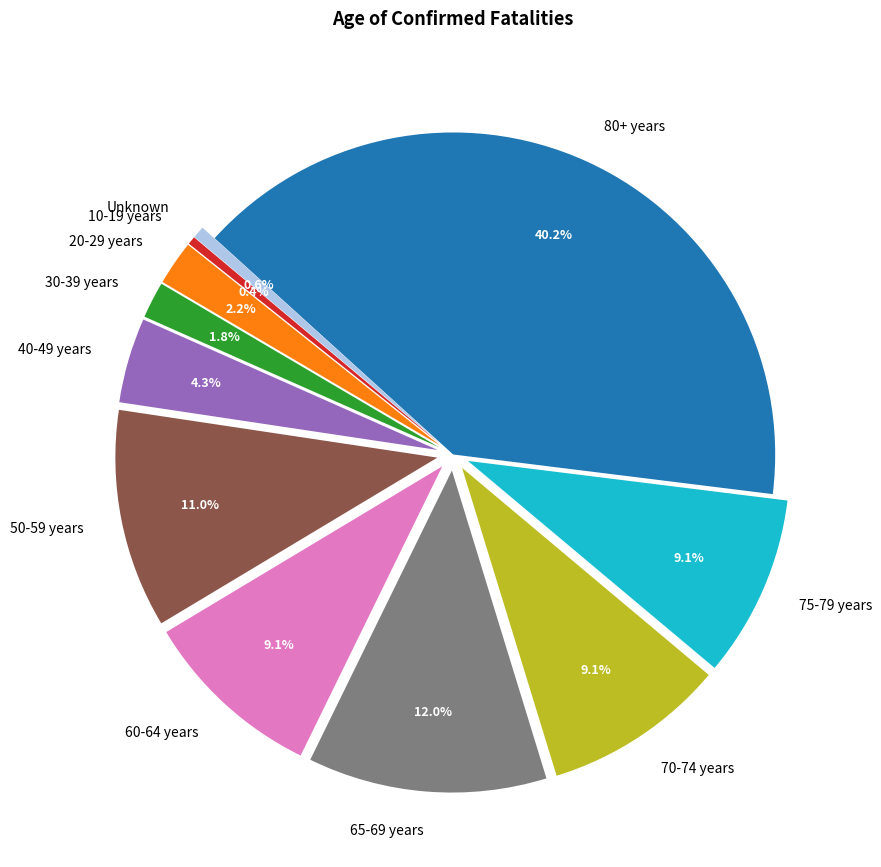

Which category has the biggest portion of the pie?

80+ years